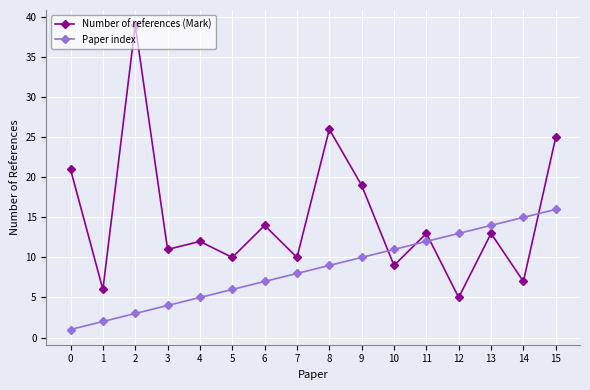

At 5, list the series in order from smallest to largest.

Paper index, Number of references (Mark)